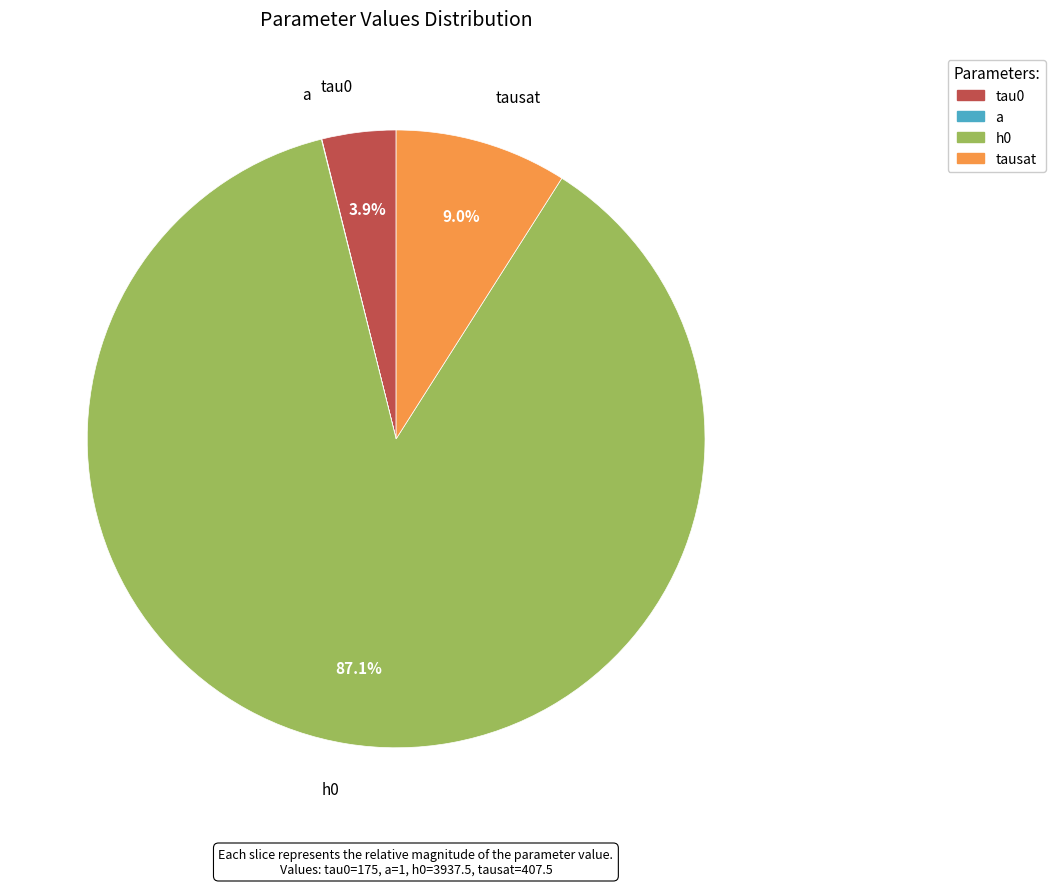

True or false: tausat accounts for 2% of the total.

False